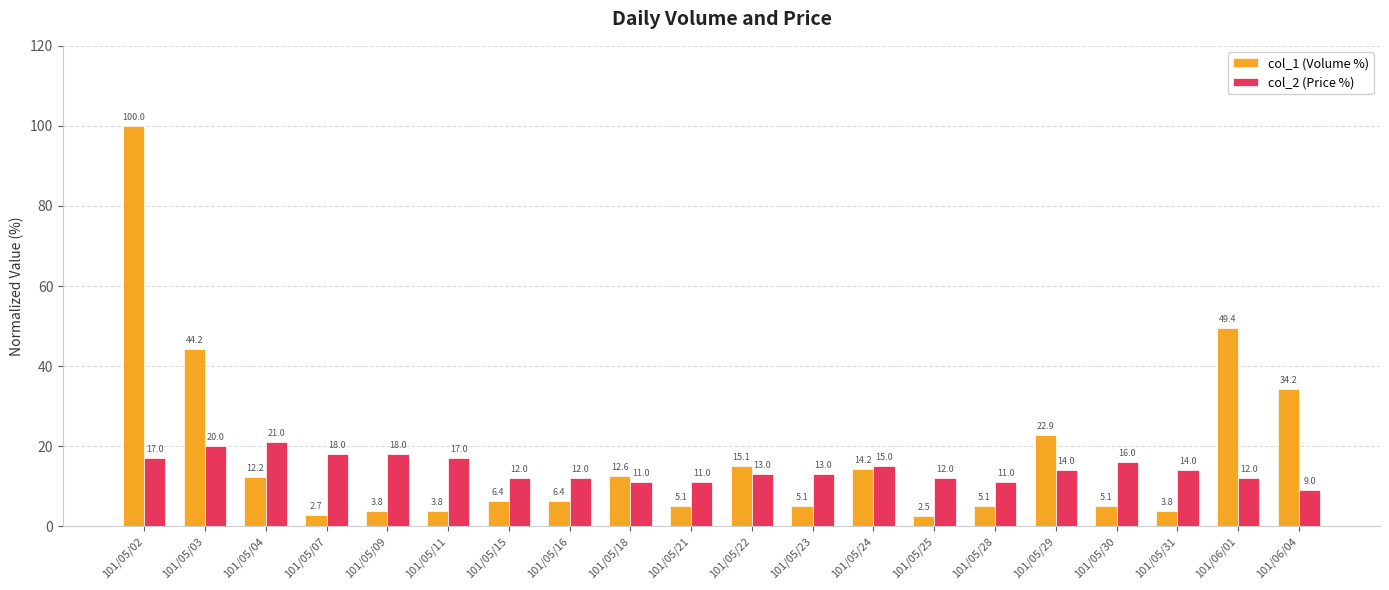

List the series in order of their peak value, highest first.

col_1 (Volume %), col_2 (Price %)